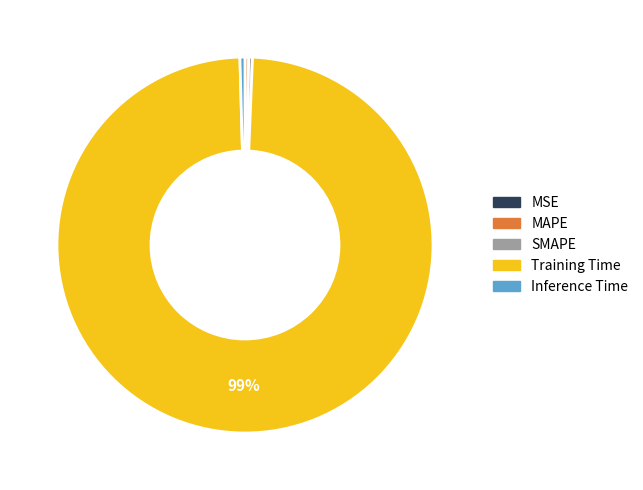

Between Training Time and Inference Time, which is larger?

Training Time